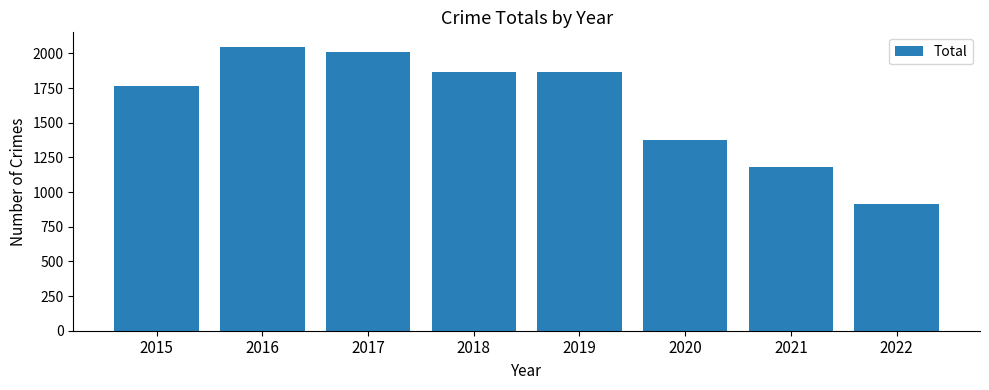

Which category has the lowest value across all series?

2022